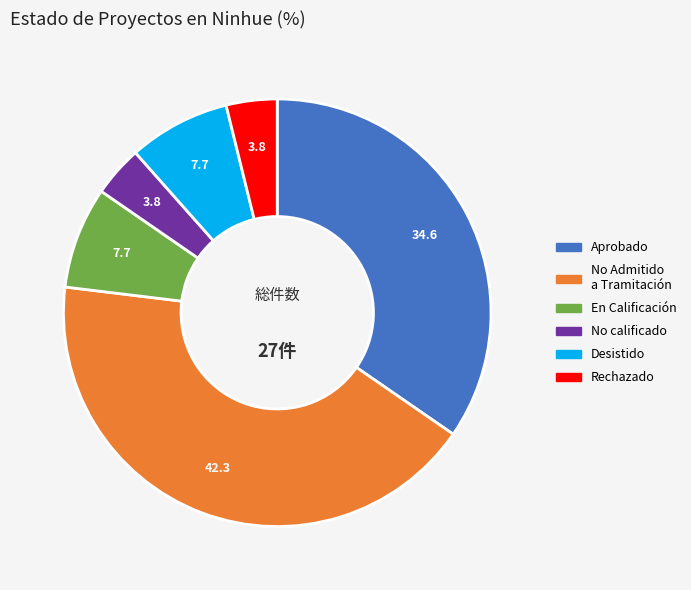

Is there a majority slice in this chart?

No